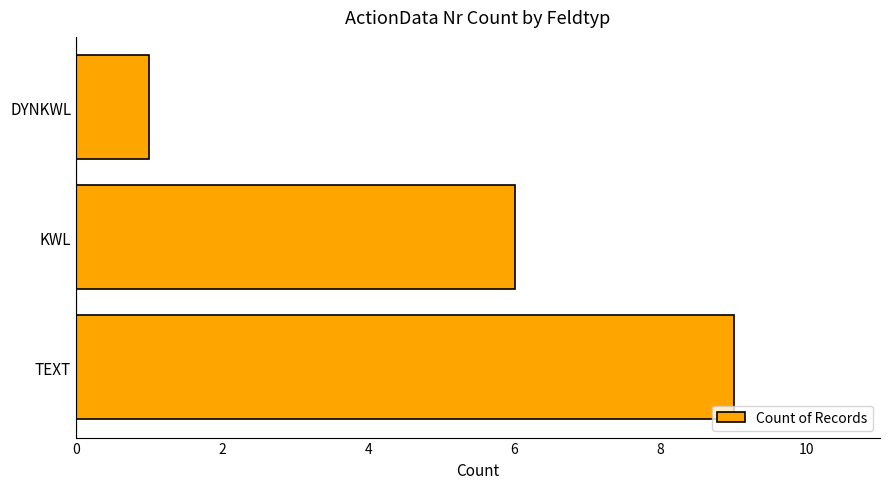

How many values are between 1 and 9?

3